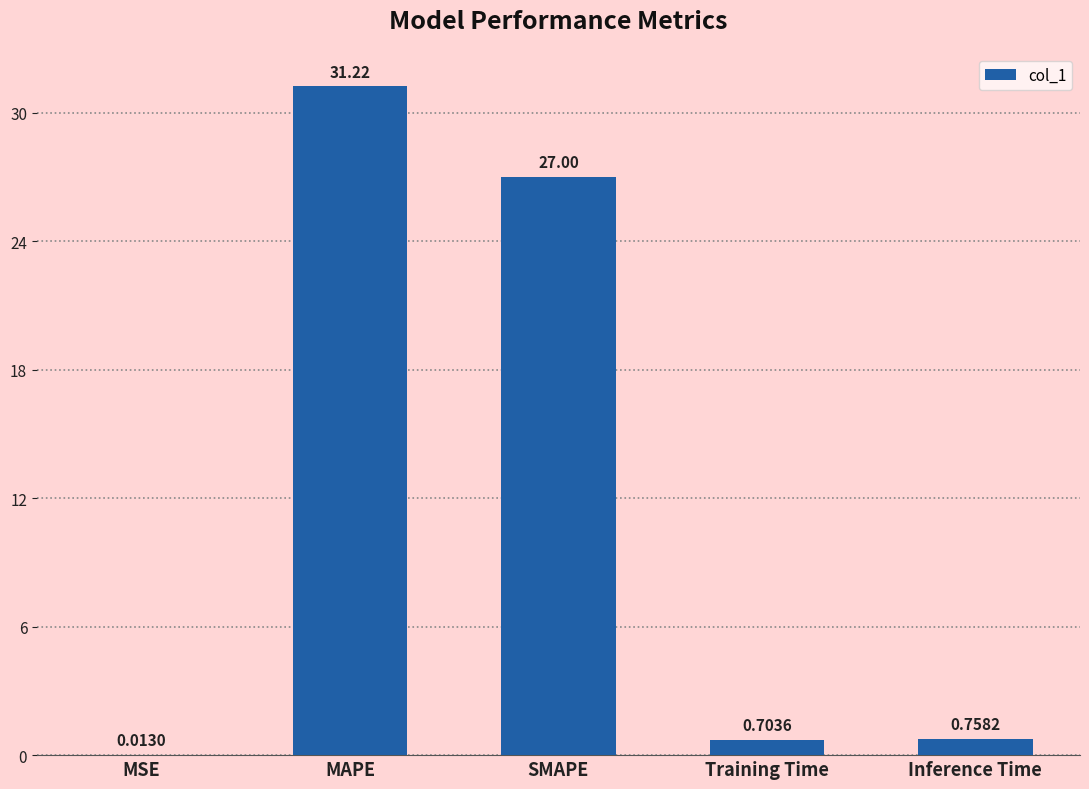

At which label is the value closest to 15?

SMAPE